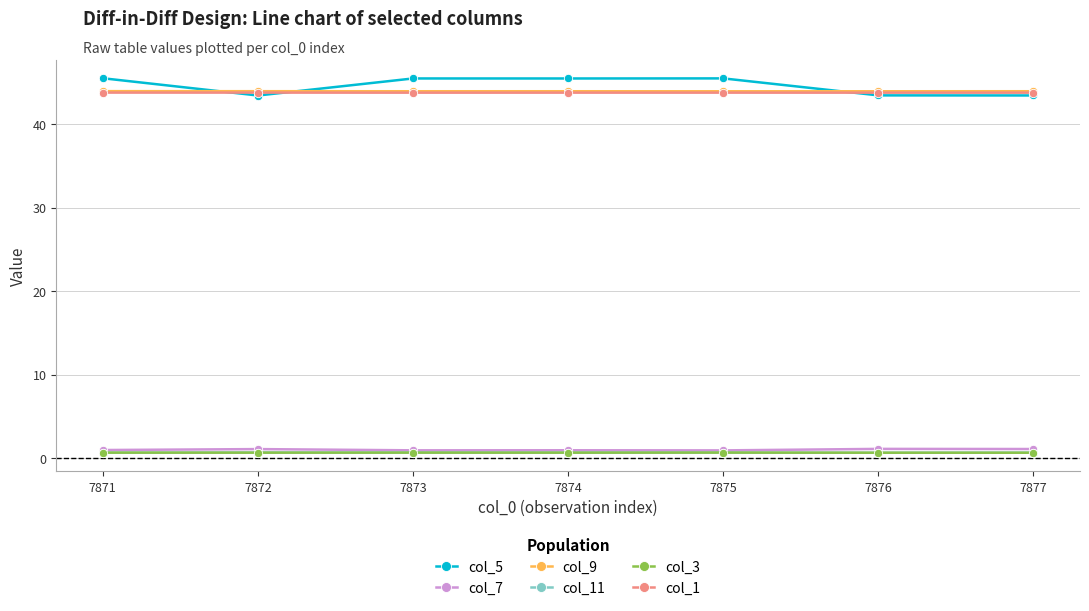

What are all the series names shown in the legend?

col_5, col_7, col_9, col_11, col_3, col_1